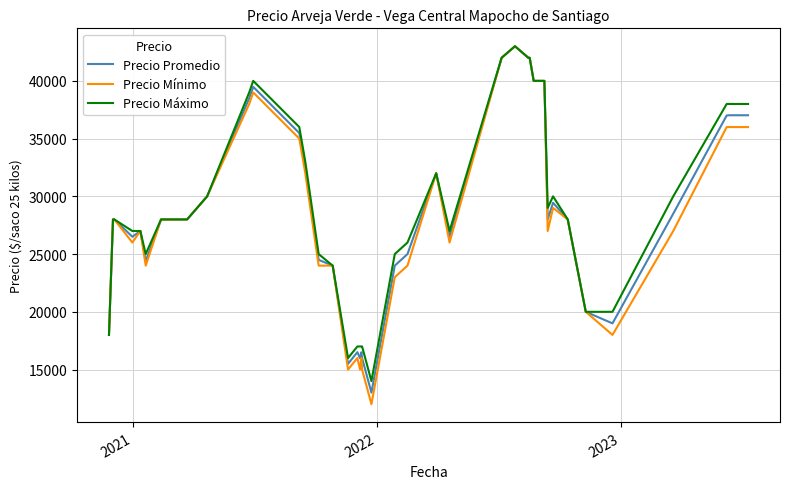

True or false: Precio Mínimo has more than 0 points higher than both neighbors.

True